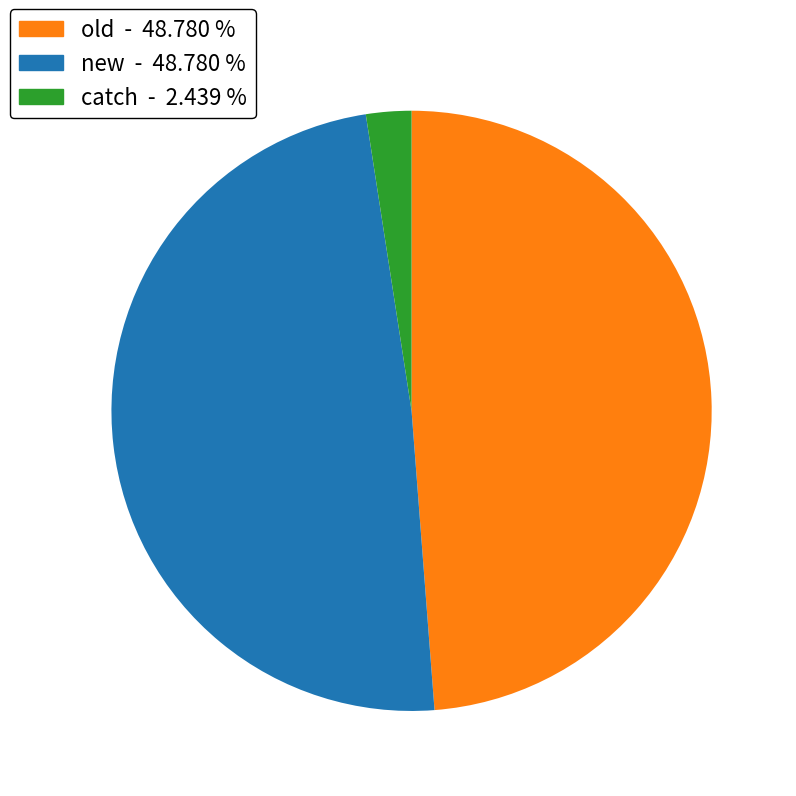

Is there a majority slice in this chart?

No